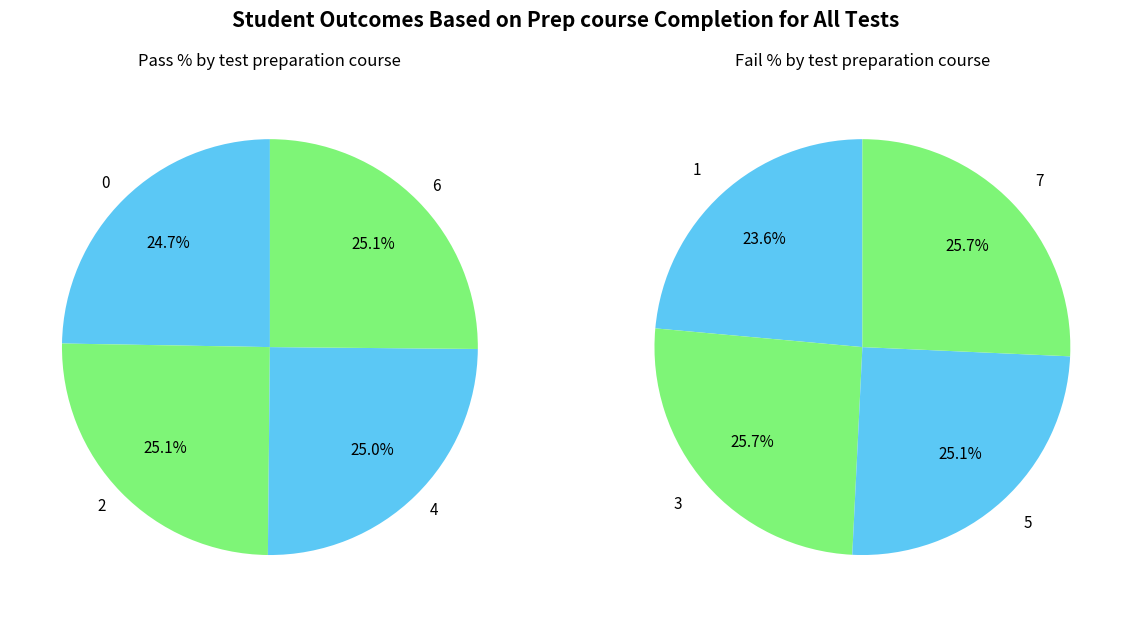

How many segments does this pie chart have?

8